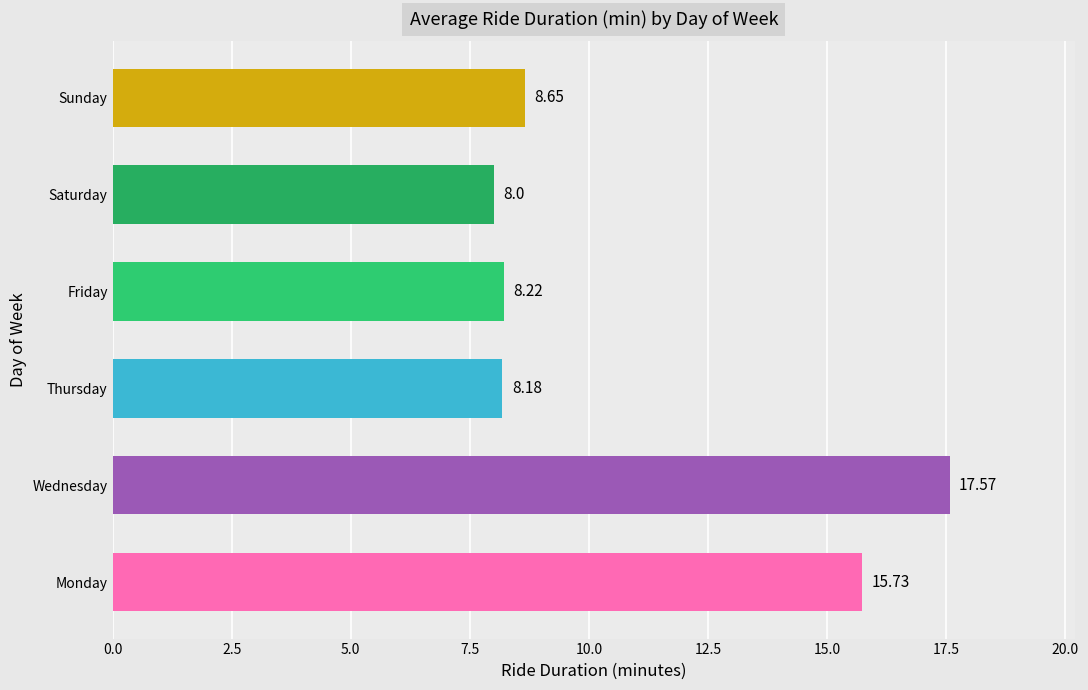

Which label corresponds to the smallest value in the chart?

Saturday